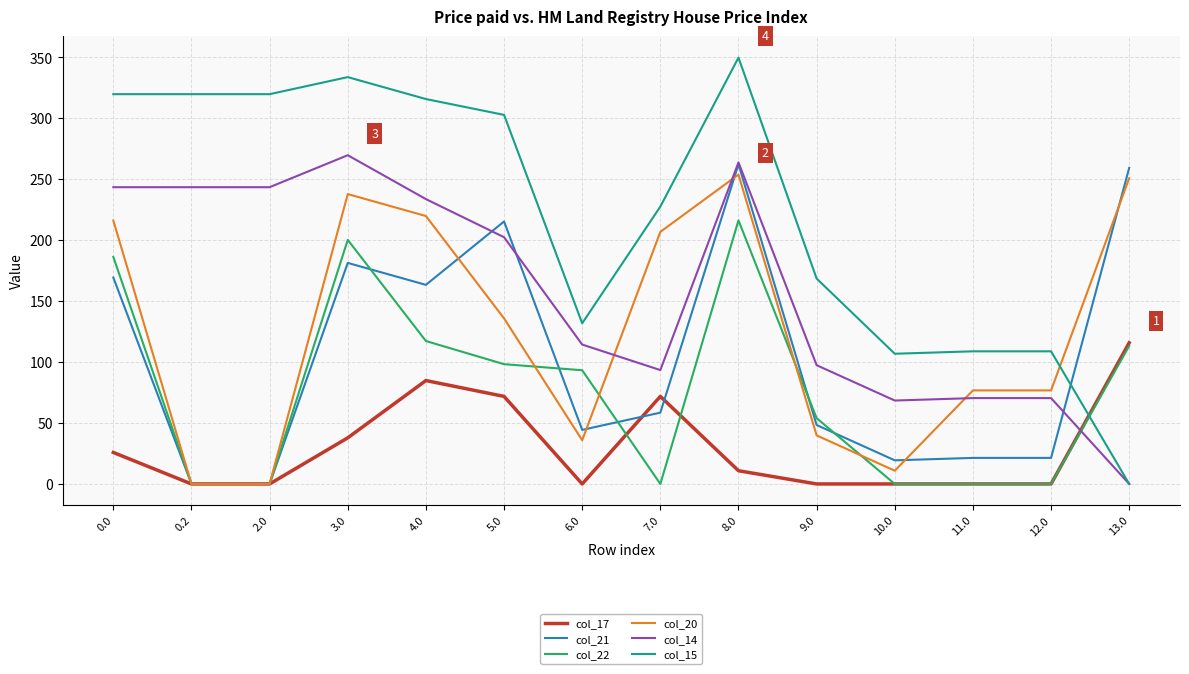

At which category does the chart reach its peak across all series?

8.0